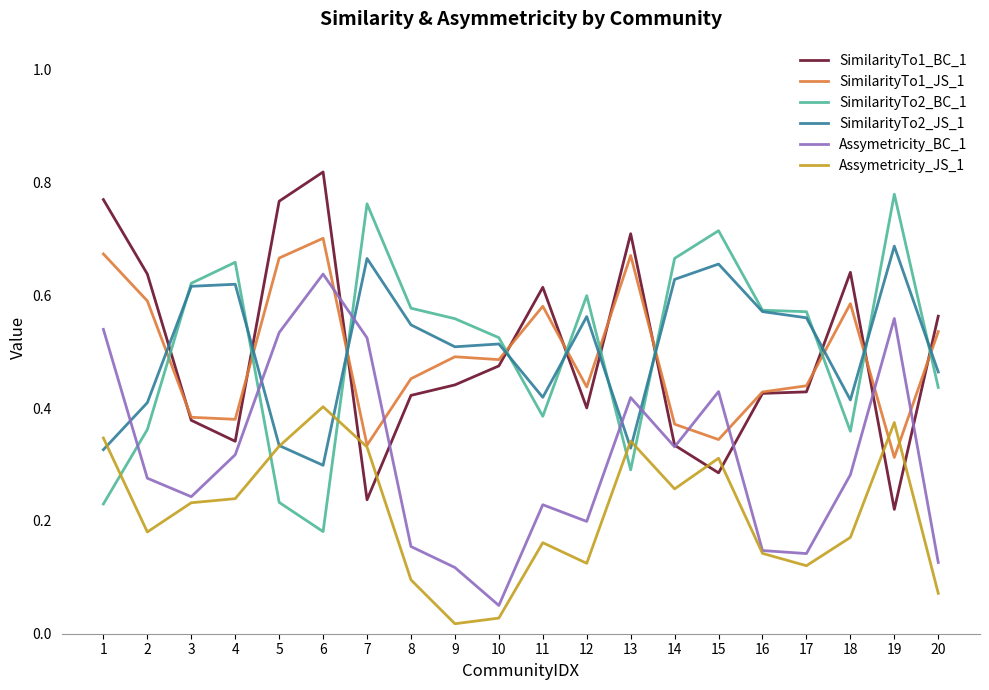

The value of SimilarityTo2_JS_1 at 14 is 0.2. True or false?

False